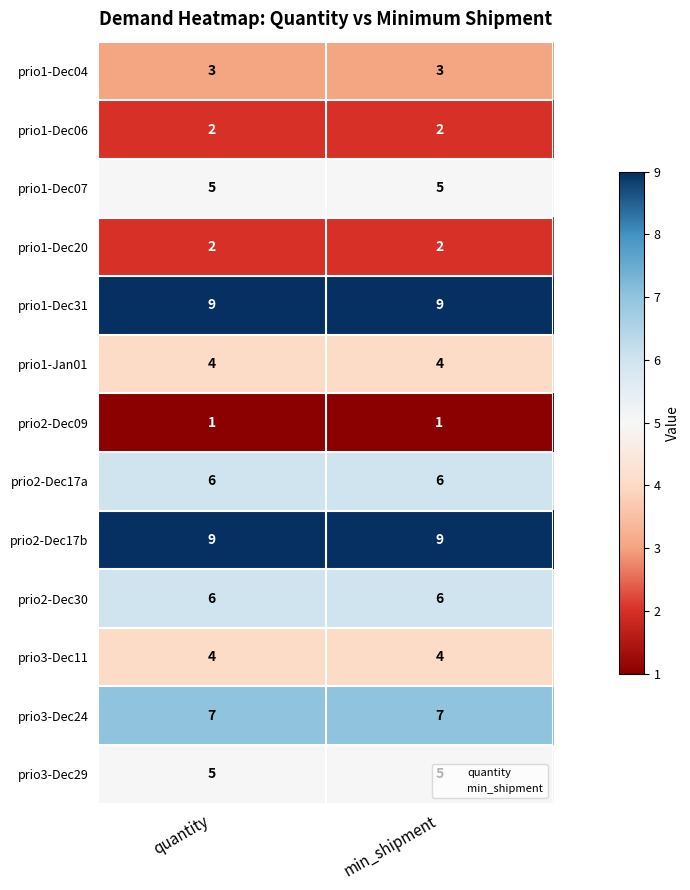

What is the difference between the highest and lowest values at min_shipment?

8